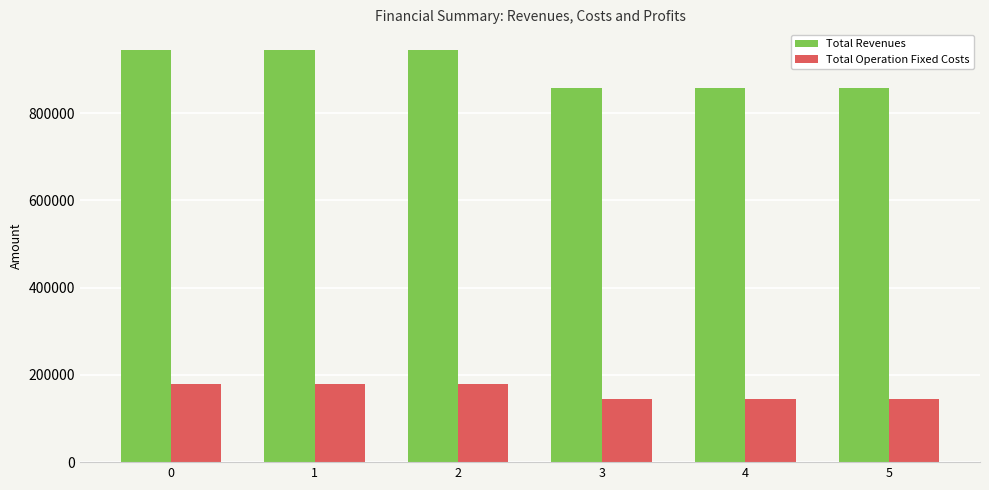

What is the difference between the maximum and minimum values in the Total Operation Fixed Costs series?

33627.6